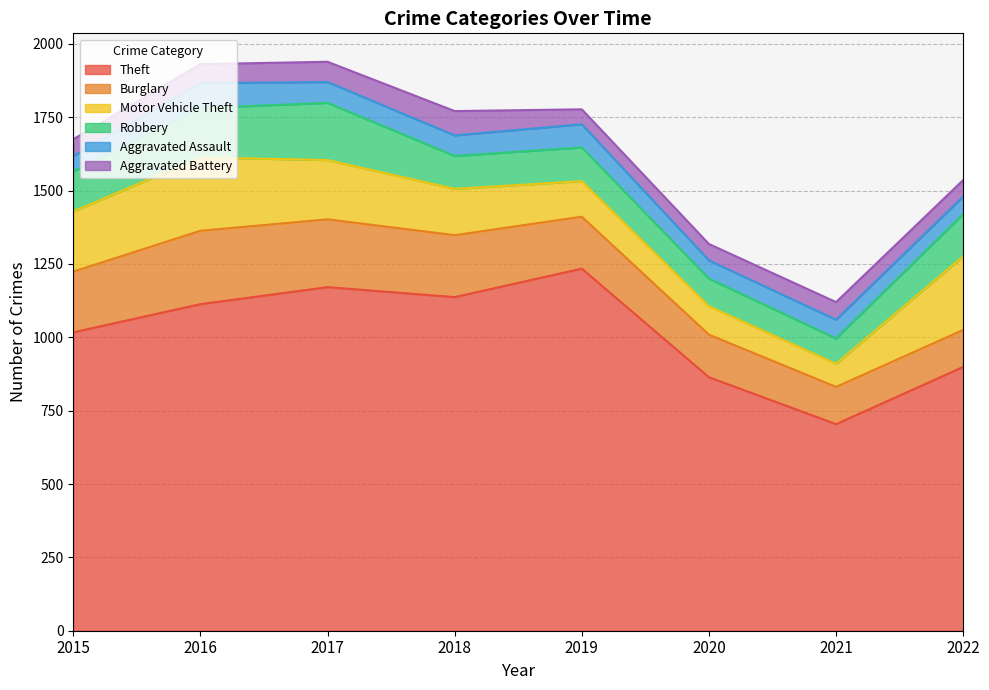

At which category is the sum across all series the highest?

2017